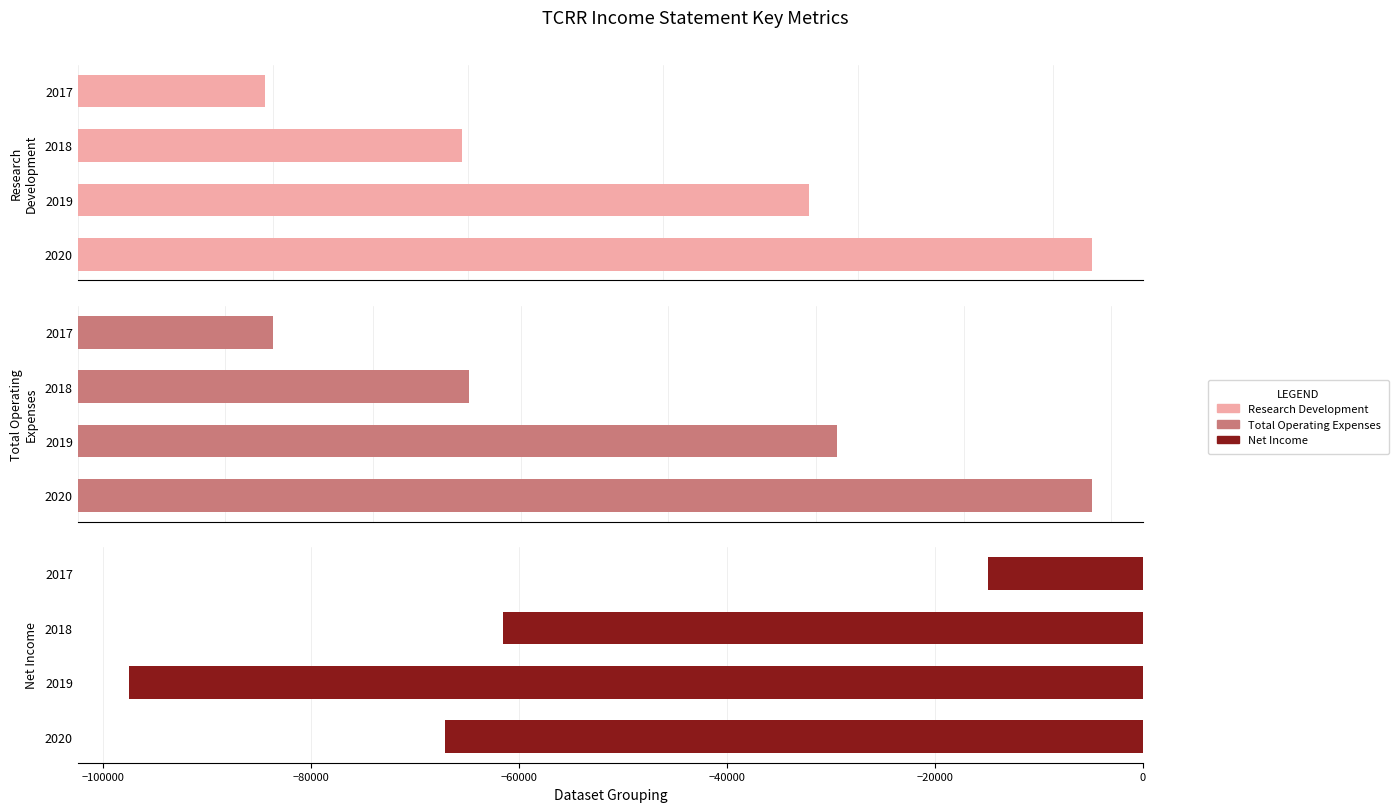

True or false: Research Development has a value of 71228 at 2020.

False